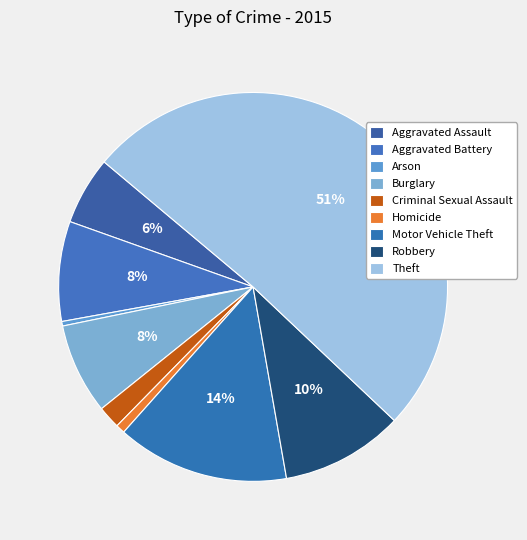

Count the number of slices in the pie.

9